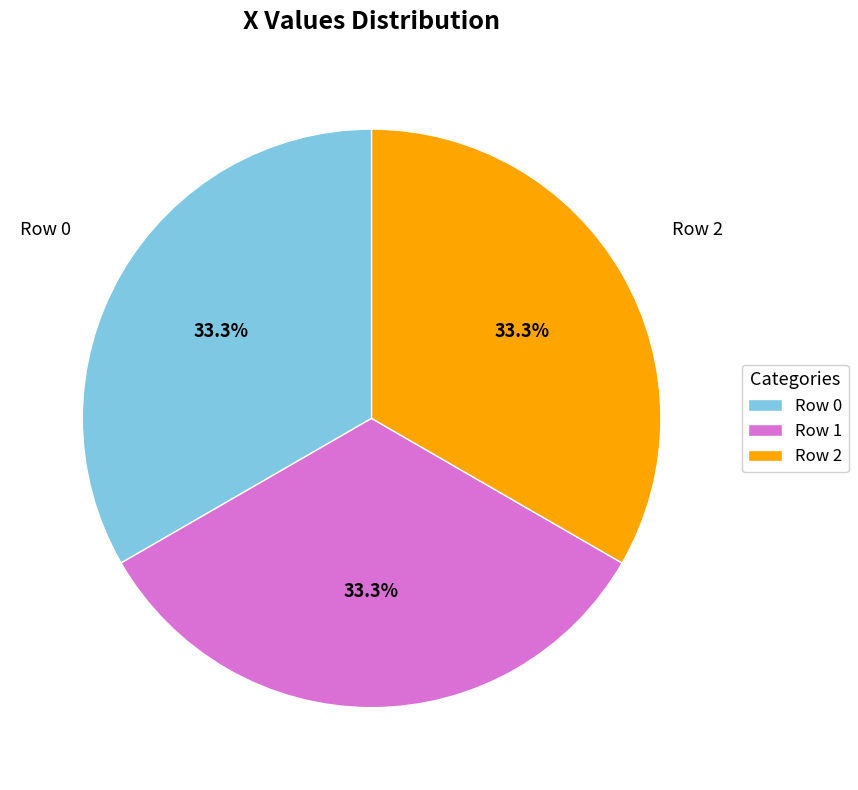

What portion of the pie excludes Row 1?

66.7%